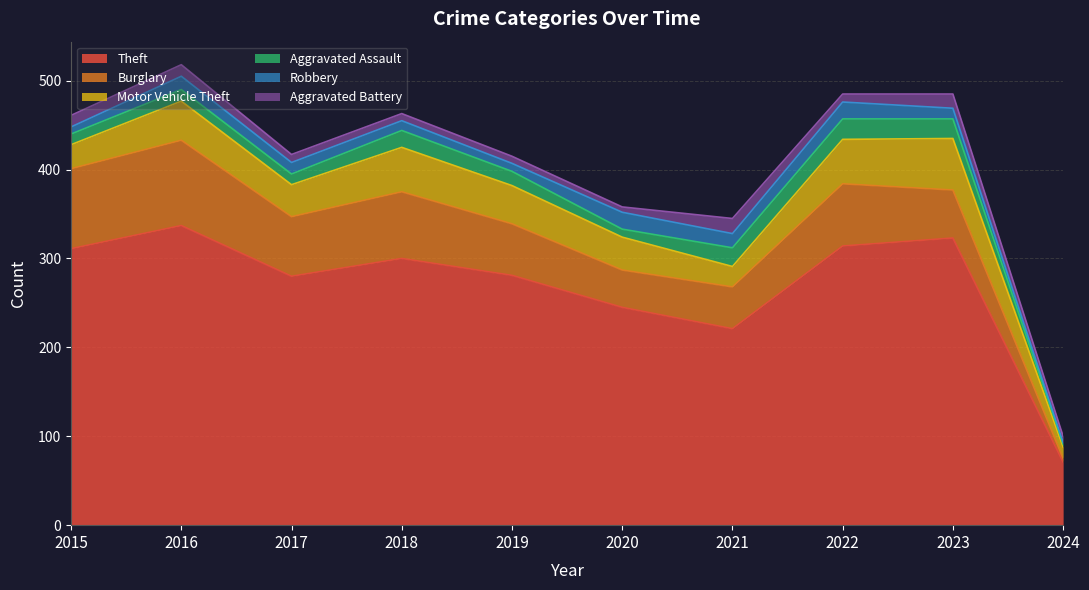

List the series in order of their peak value, highest first.

Theft, Burglary, Motor Vehicle Theft, Aggravated Assault, Robbery, Aggravated Battery